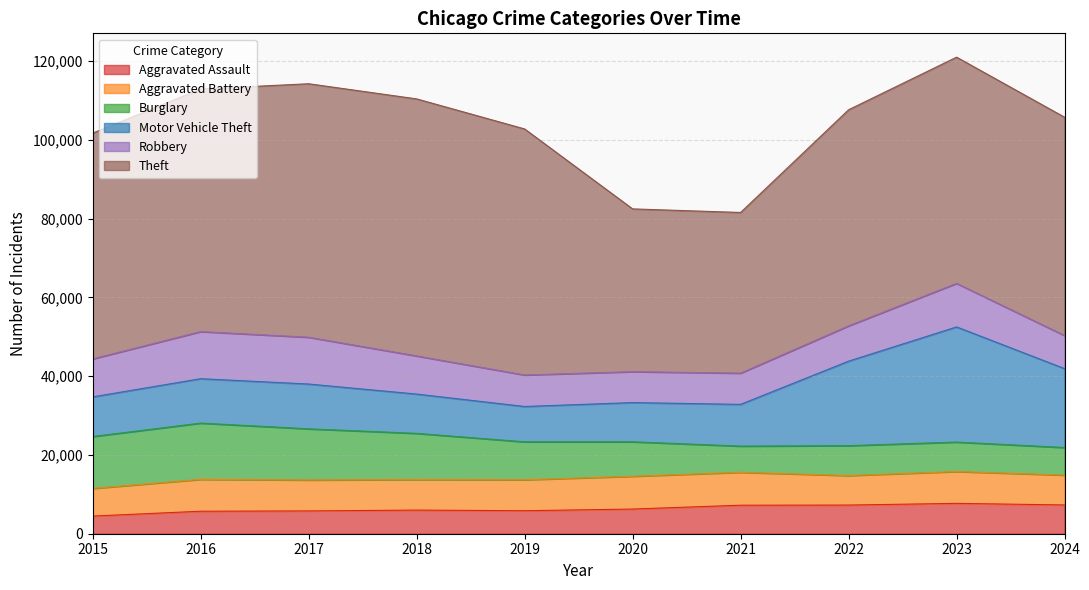

Which series has the largest total across all categories?

Theft